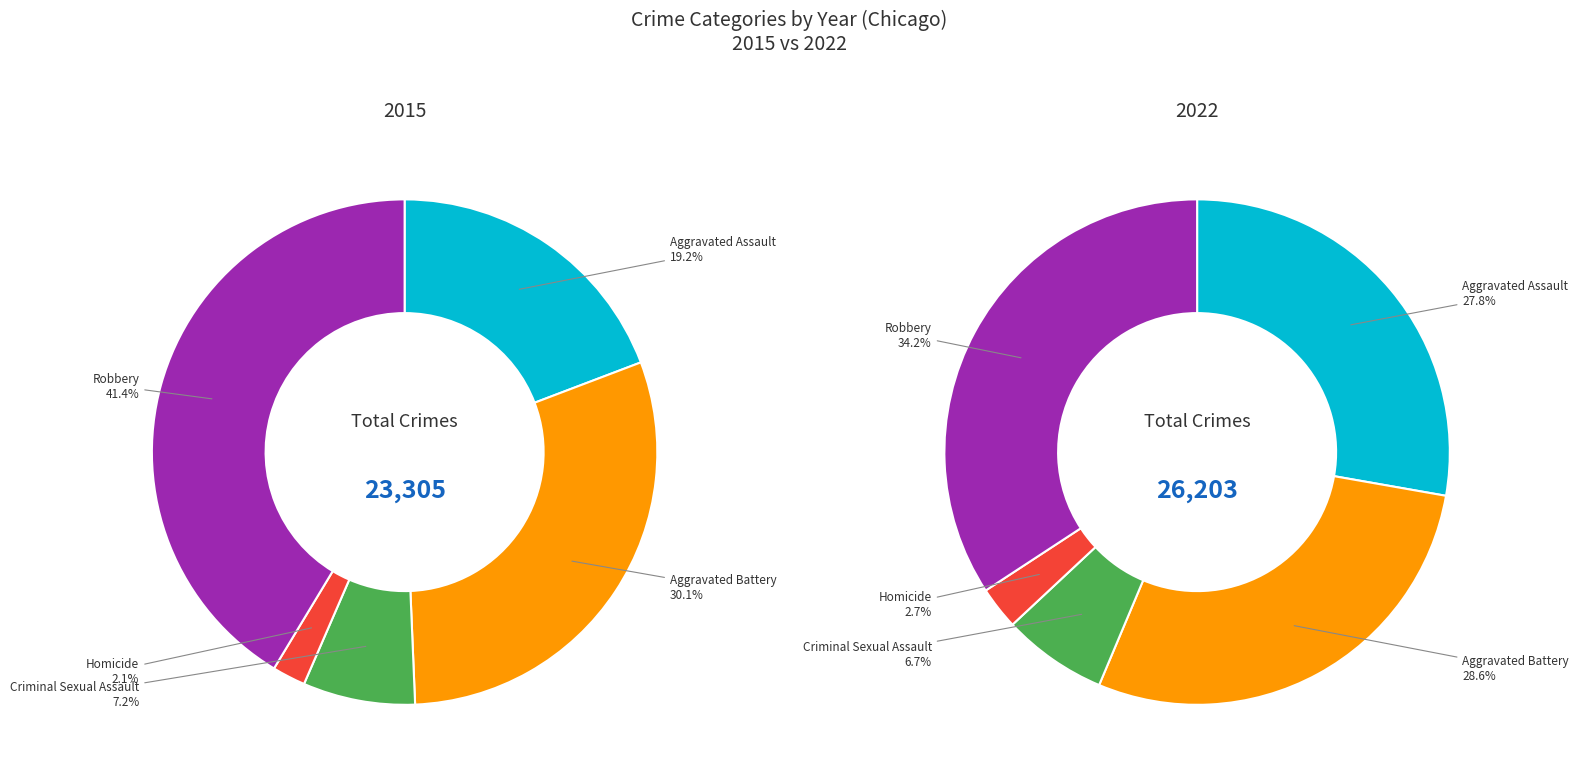

How many segments does this pie chart have?

5